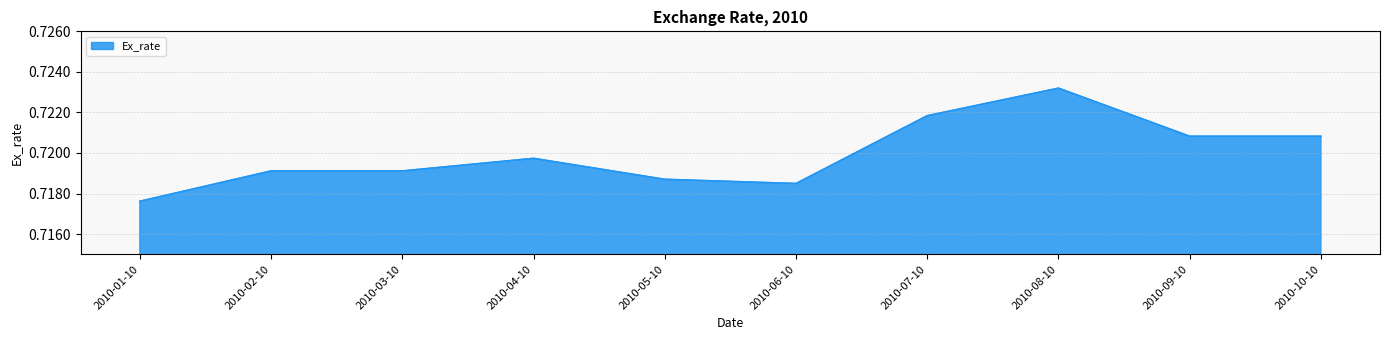

At which category does the chart reach its minimum across all series?

2010-01-10